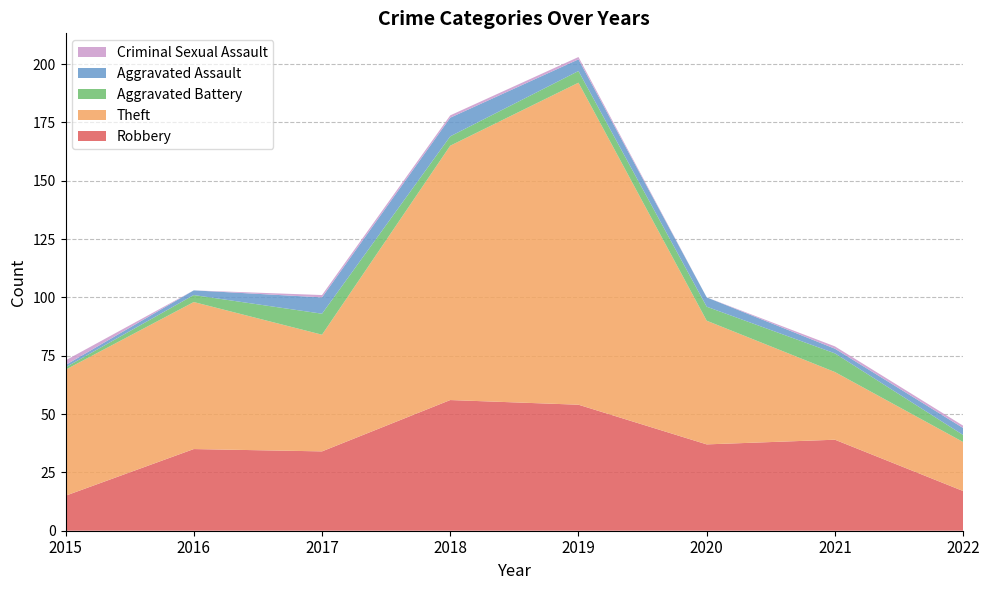

Reading left to right, transcribe all the data shown in this chart.

Robbery: 2015=15	2016=35	2017=34	2018=56	2019=54	2020=37	2021=39	2022=17
Theft: 2015=54	2016=63	2017=50	2018=109	2019=138	2020=53	2021=29	2022=21
Aggravated Battery: 2015=1	2016=3	2017=9	2018=4	2019=5	2020=6	2021=8	2022=3
Aggravated Assault: 2015=1	2016=2	2017=7	2018=8	2019=5	2020=4	2021=2	2022=3
Criminal Sexual Assault: 2015=2	2016=0	2017=1	2018=1	2019=1	2020=0	2021=1	2022=1